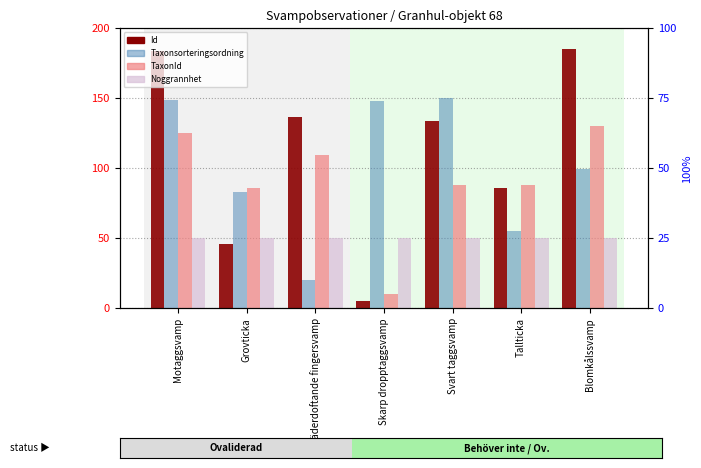

Where is Noggrannhet nearest to the value 50?

Motaggsvamp